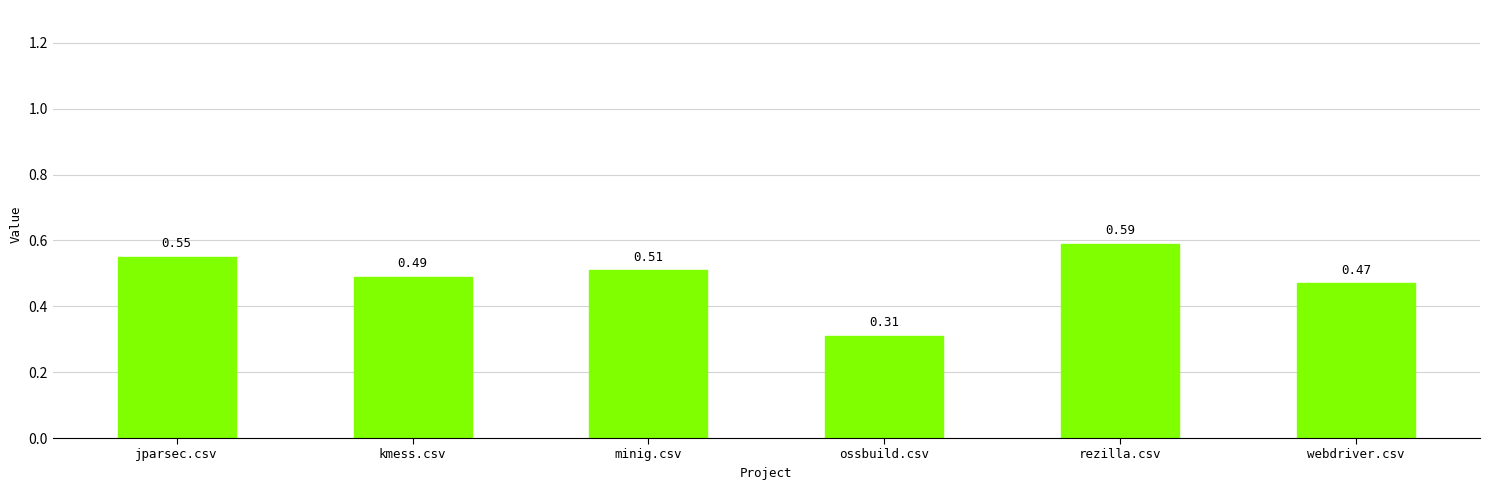

Which category has the lowest value across all series?

ossbuild.csv